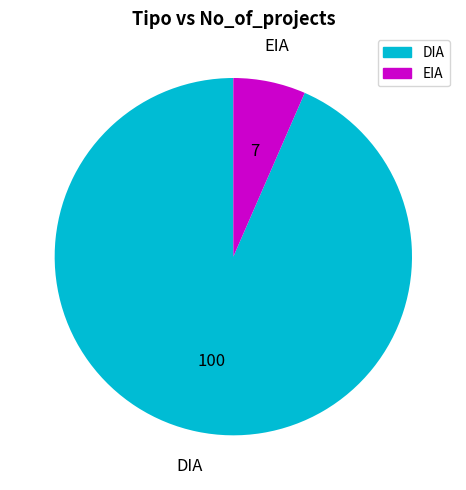

True or false: DIA accounts for 81% of the total.

False